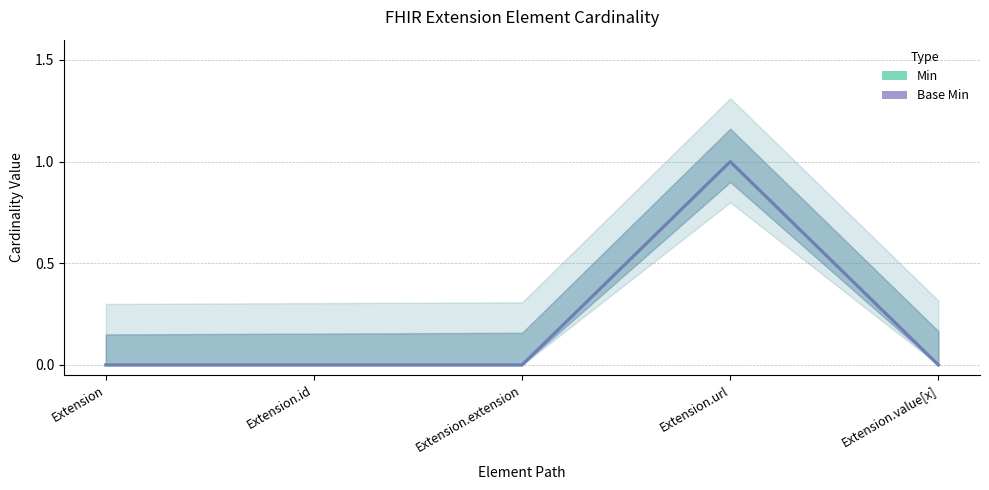

Is the value of Base Min at Extension greater than the value of Min at Extension.extension?

No